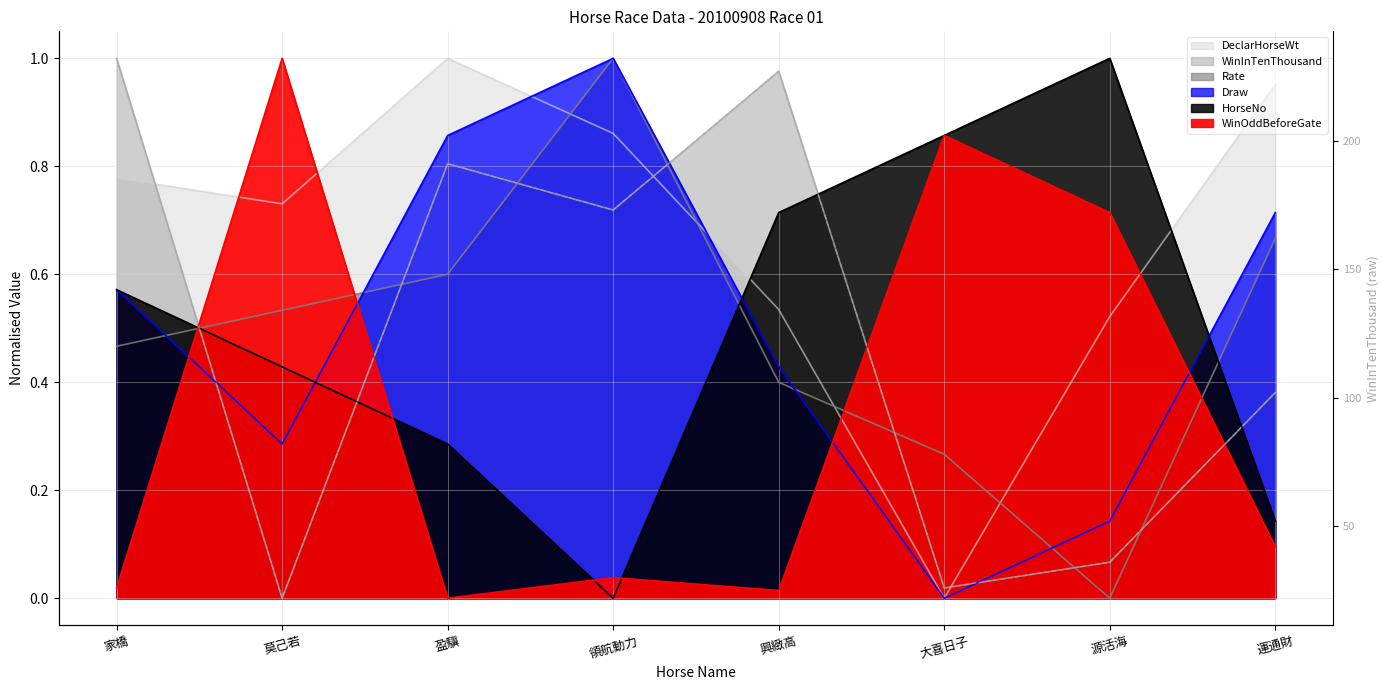

How many data points are less than 173?

4